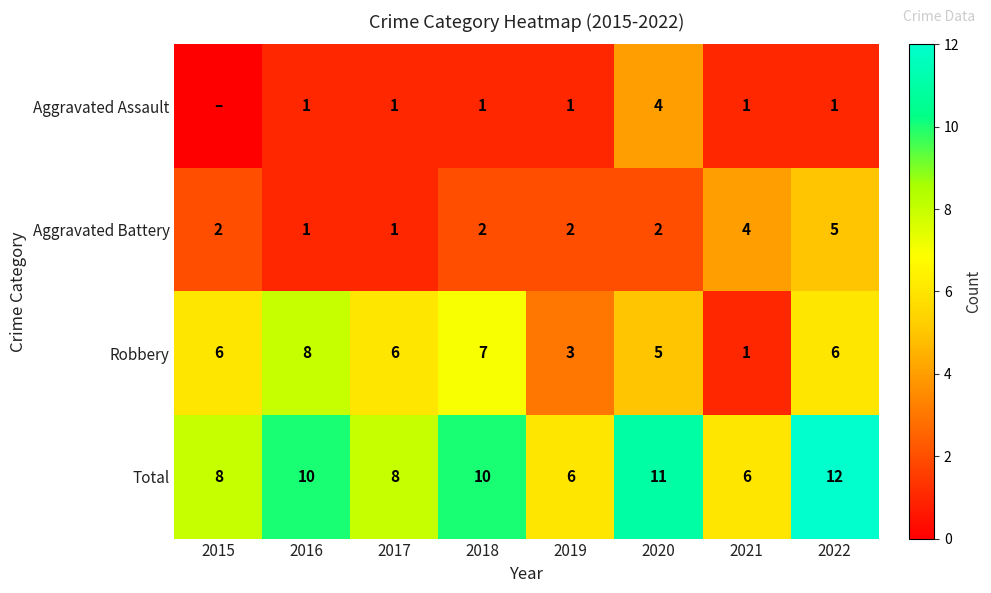

Count the number of categories in the chart.

8